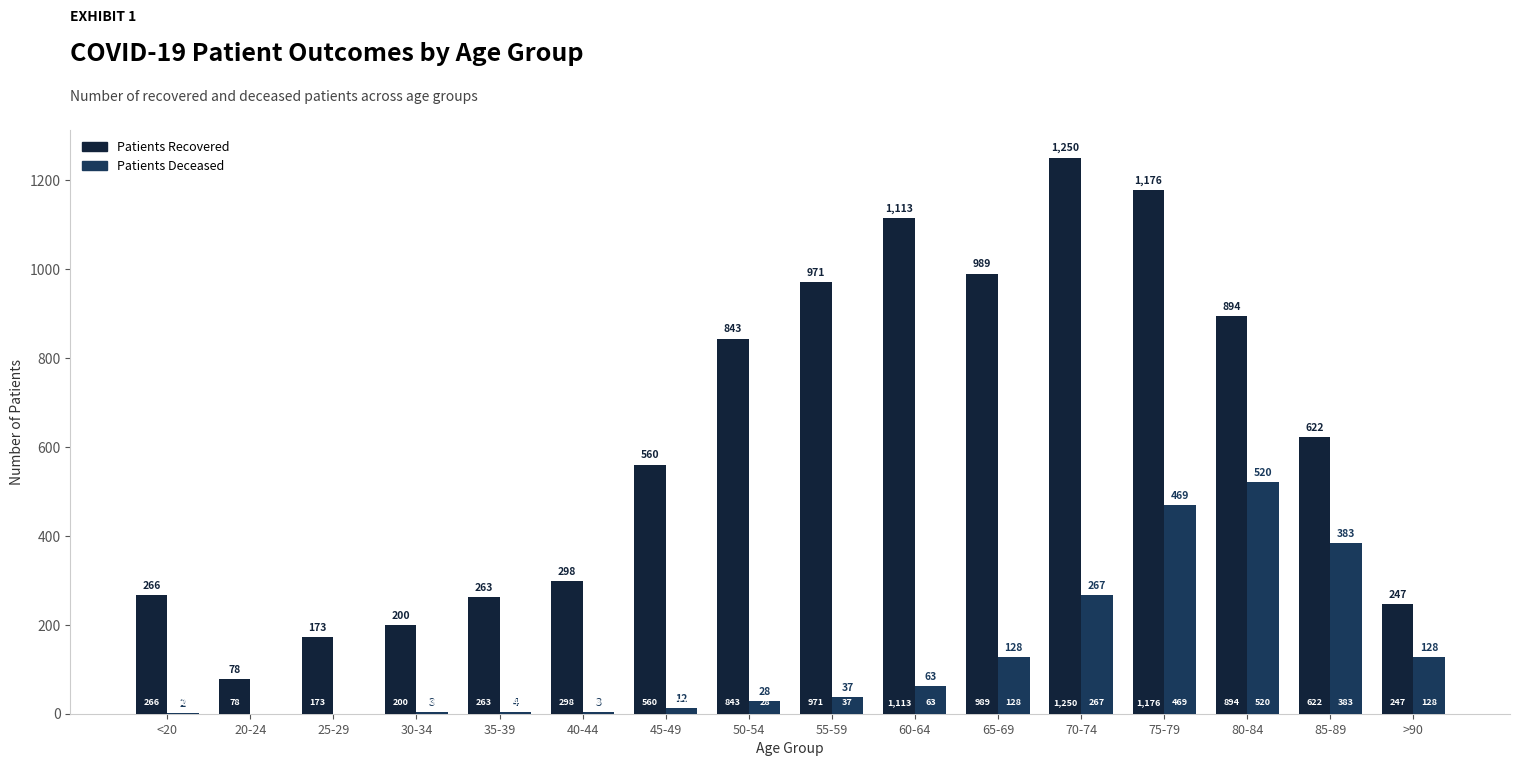

How many groups of bars are there?

16